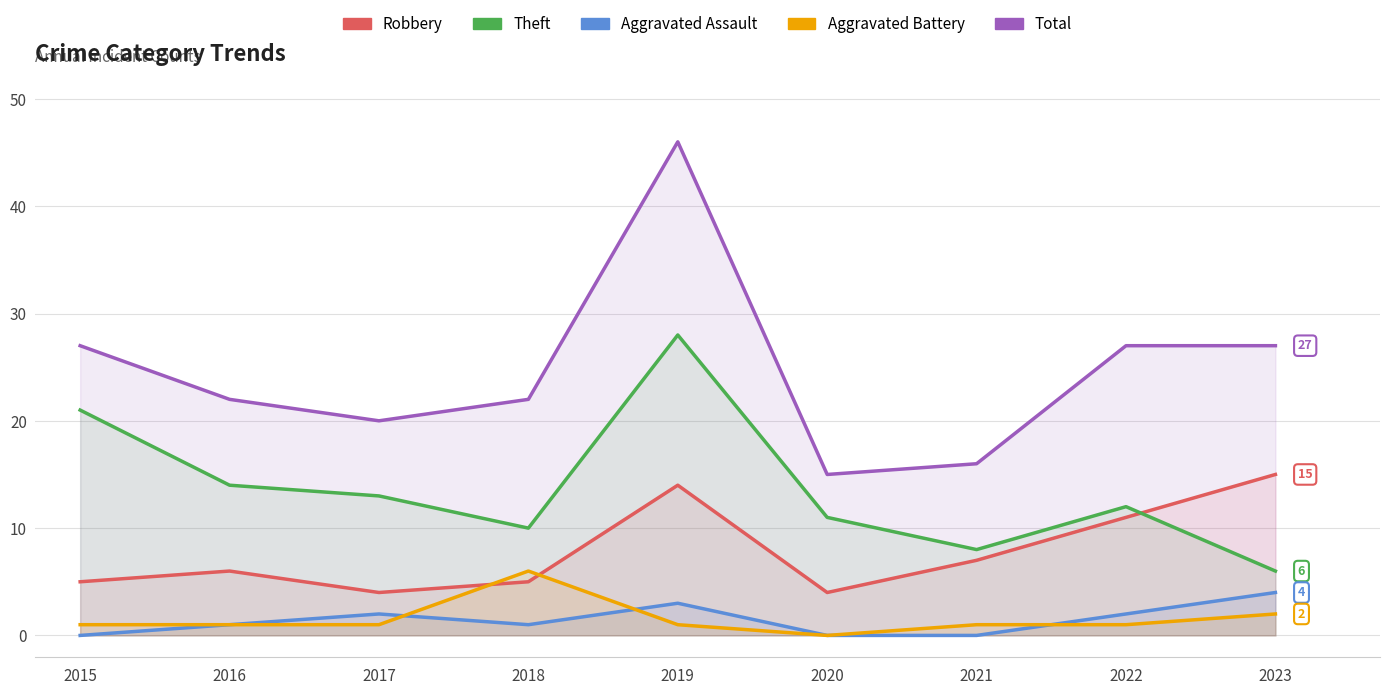

What is the difference between the Theft values at 2023 and 2015?

15